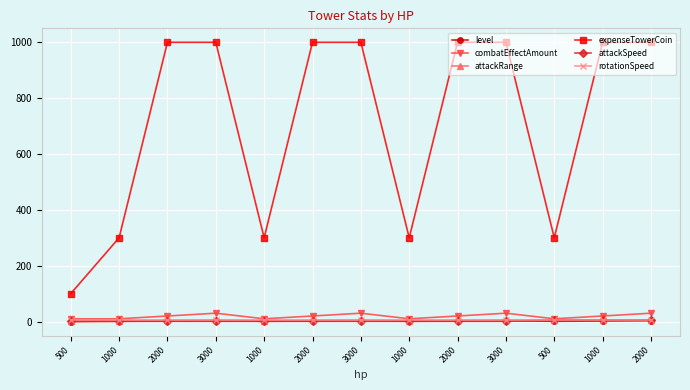

What is the sum of all level values?

24